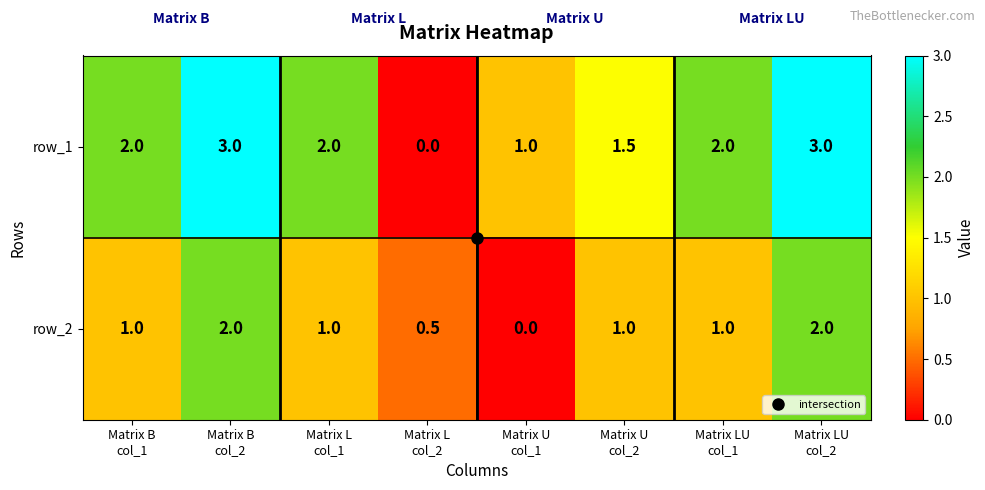

Which series has the largest total across all categories?

row_1